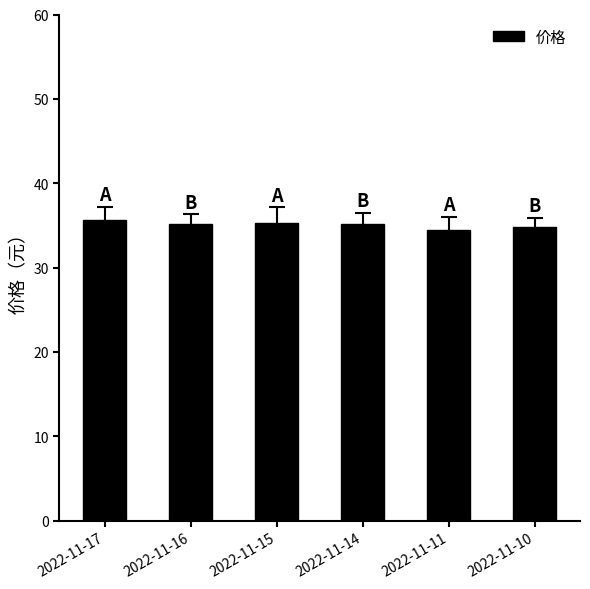

How many bars are there in total?

6